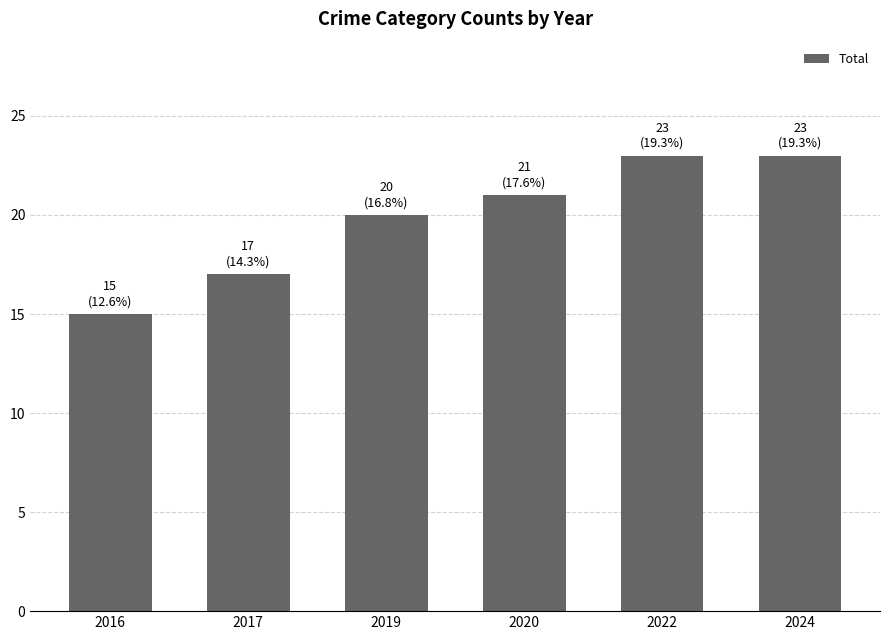

Does the chart contain any negative values?

No